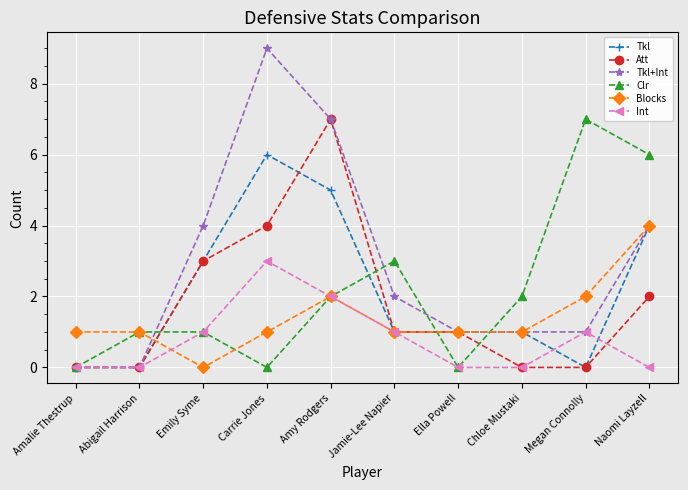

How many Clr values are between 0 and 3?

8